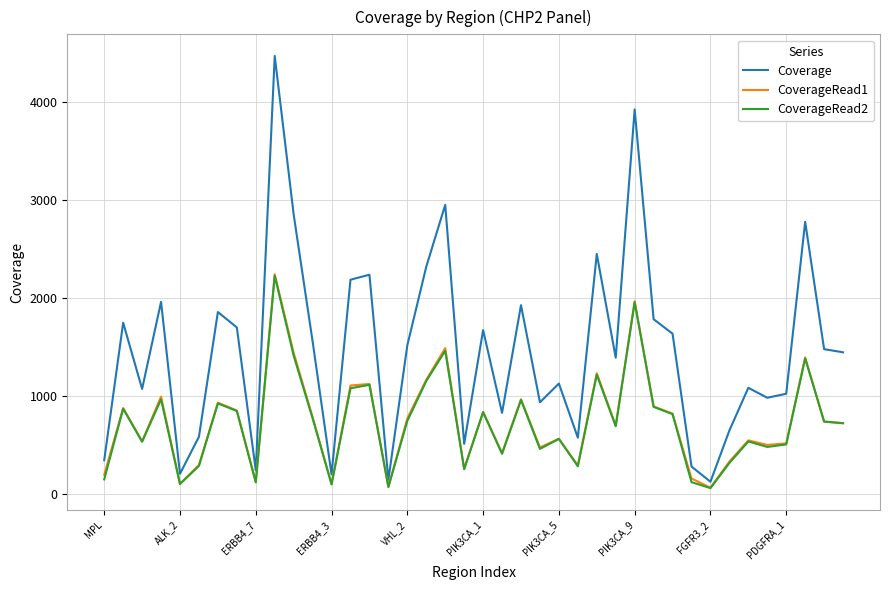

Which series has the largest total across all categories?

Coverage